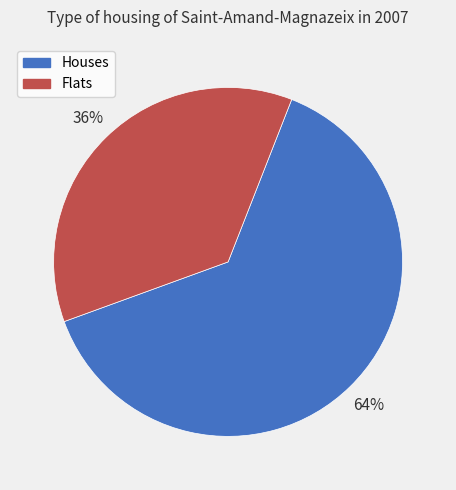

Between Flats and Houses, which is larger?

Houses